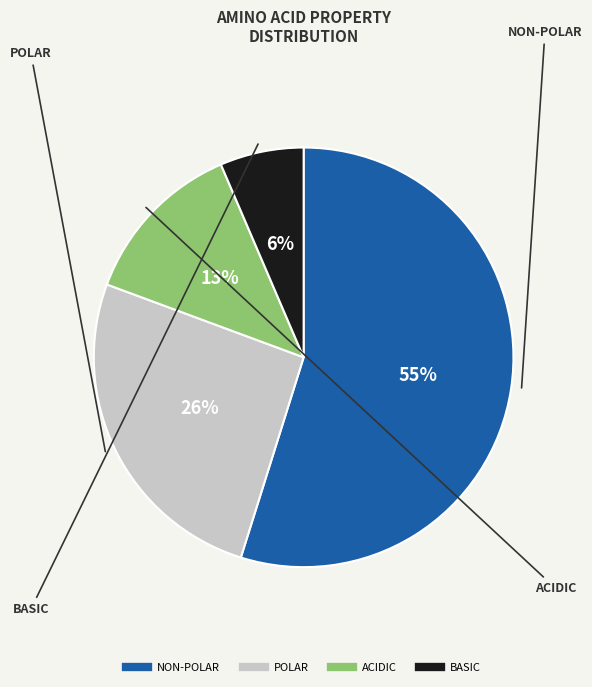

Is there a majority slice in this chart?

Yes